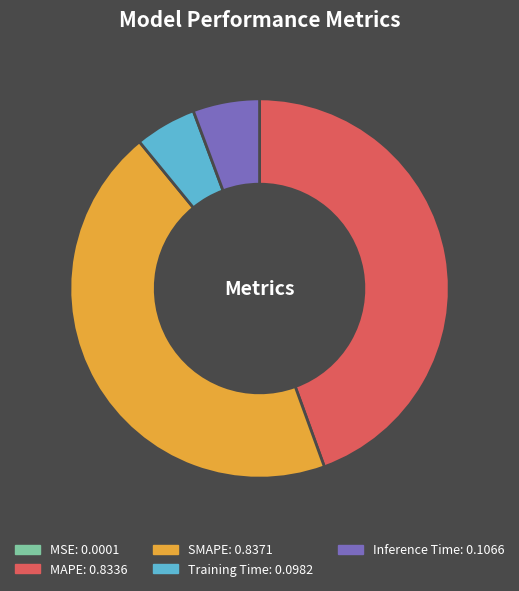

Does Inference Time account for over 50% of the chart?

No